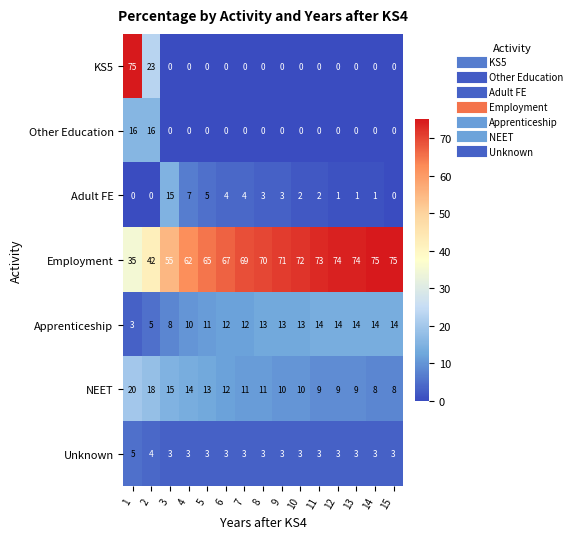

How many Unknown values are between 3 and 4?

14